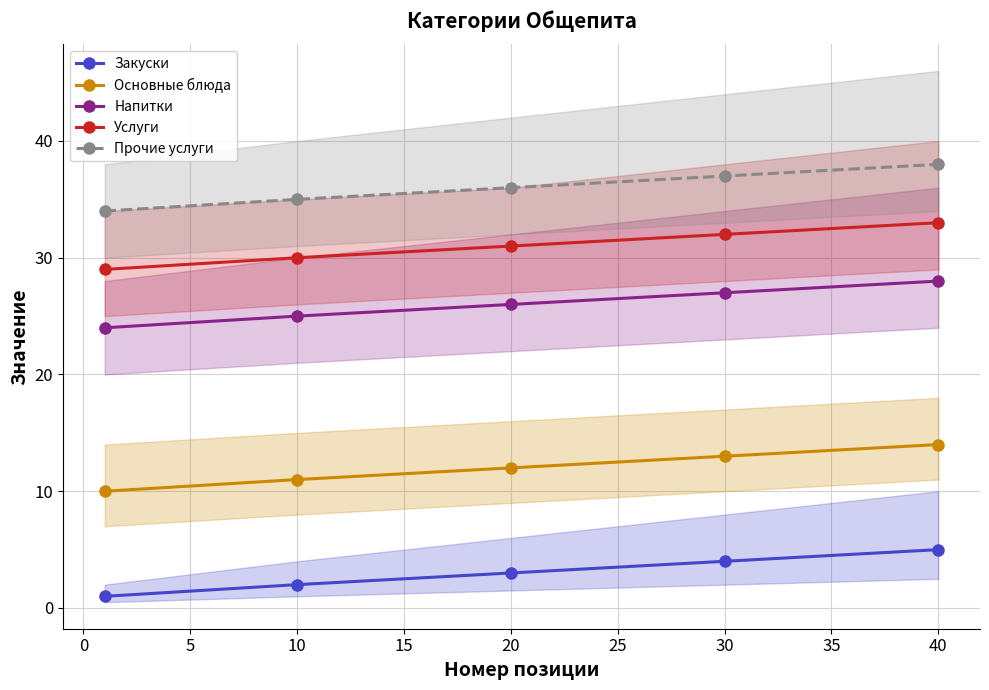

Rank the series by their average value, from highest to lowest.

Прочие услуги, Услуги, Напитки, Основные блюда, Закуски